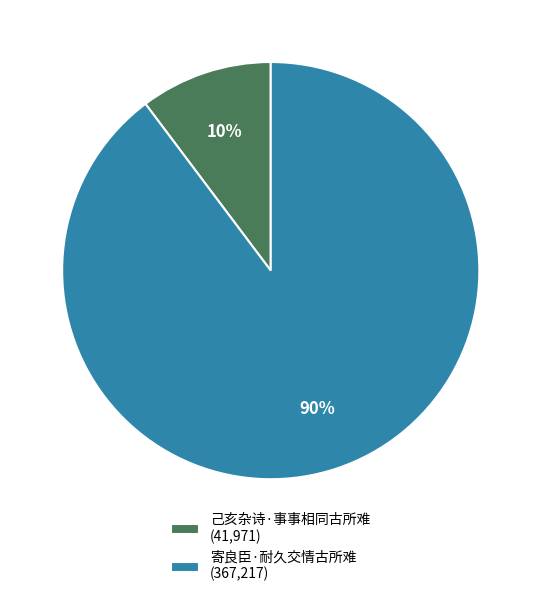

To the nearest percent, what percentage of the pie is 己亥杂诗·事事相同古所难?

10%